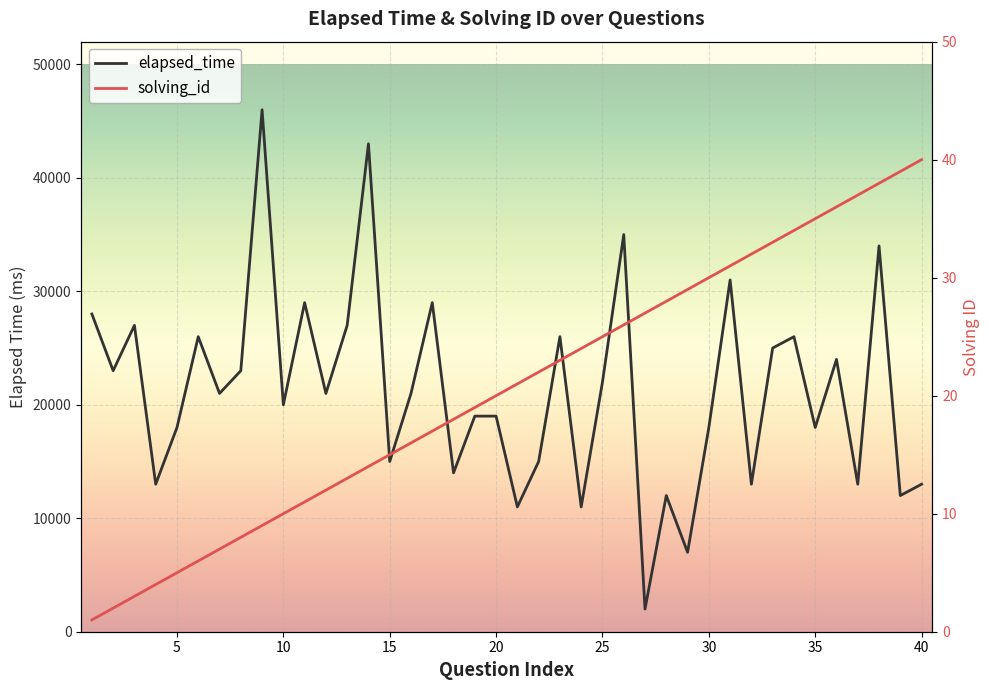

Between 6 and 32, which is larger?

6